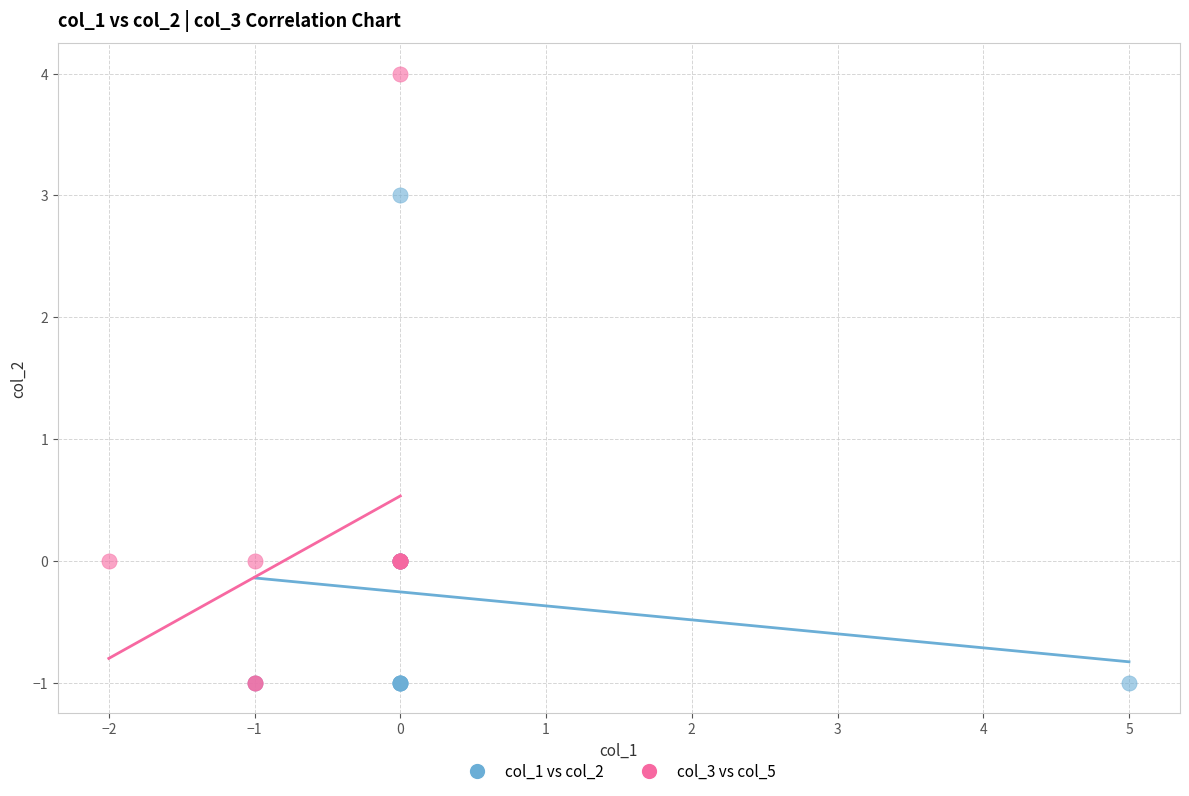

Which series has the widest spread of Y values?

col_3 vs col_5